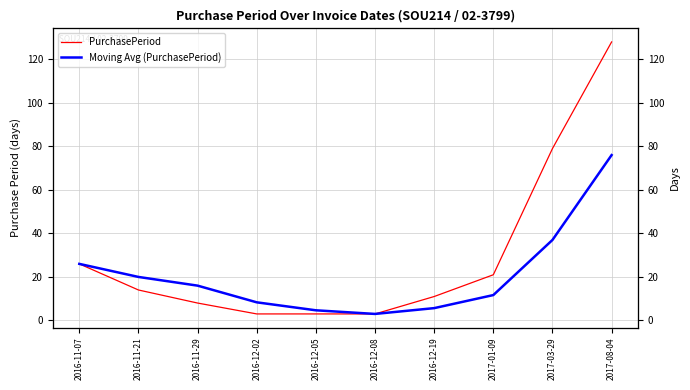

Rank the series by their maximum value, from lowest to highest.

Moving Avg (PurchasePeriod), PurchasePeriod